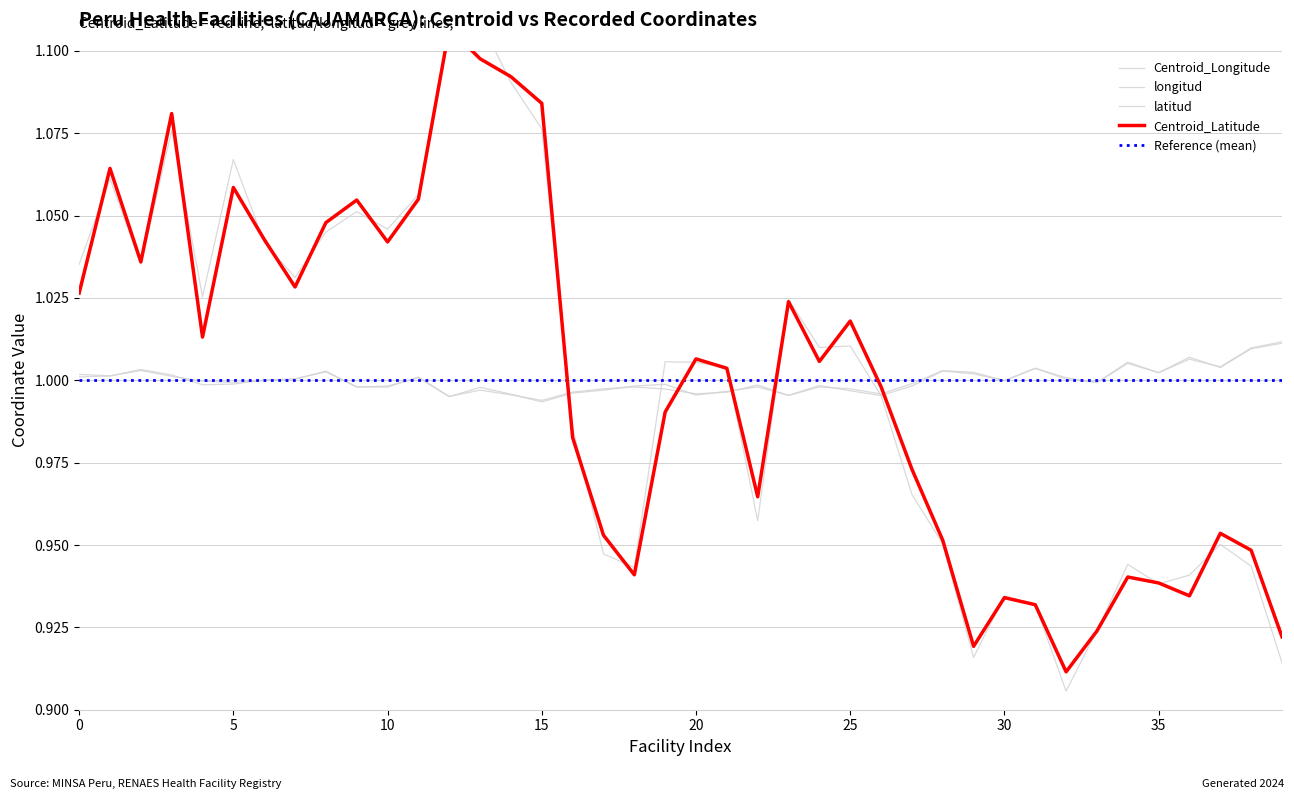

At which category does the chart reach its minimum across all series?

32